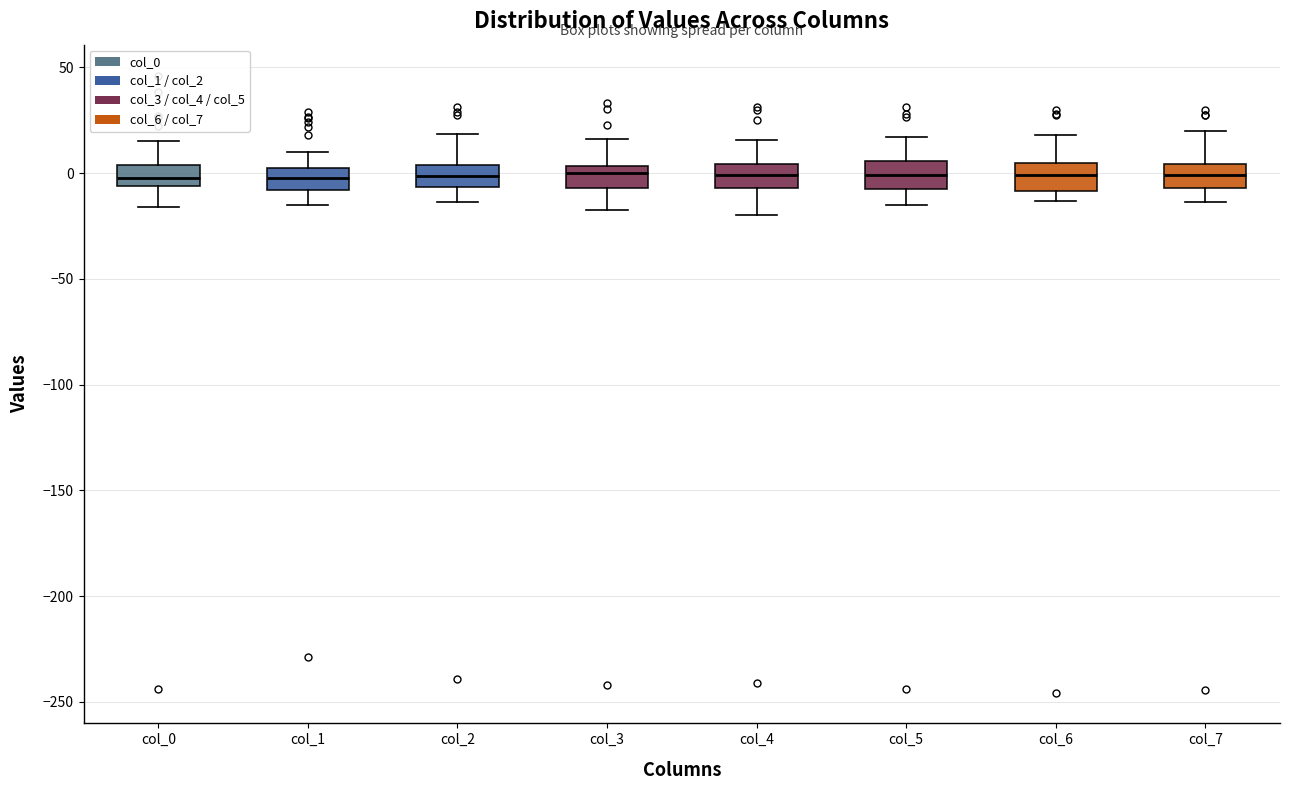

Reading left to right, read every box against the y-axis: the position of its median line, the range the box covers, and the ends of its whiskers. The values are not printed on the chart, so give them approximately, as read against the axis.

col_0: median 0, box -5 to 5, whiskers -15 to 15
col_1: median 0, box -10 to 5, whiskers -15 to 10
col_2: median 0, box -5 to 5, whiskers -15 to 20
col_3: median 0, box -5 to 5, whiskers -15 to 15
col_4: median 0, box -5 to 5, whiskers -20 to 15
col_5: median 0, box -10 to 5, whiskers -15 to 15
col_6: median 0, box -10 to 5, whiskers -15 to 20
col_7: median 0, box -5 to 5, whiskers -15 to 20